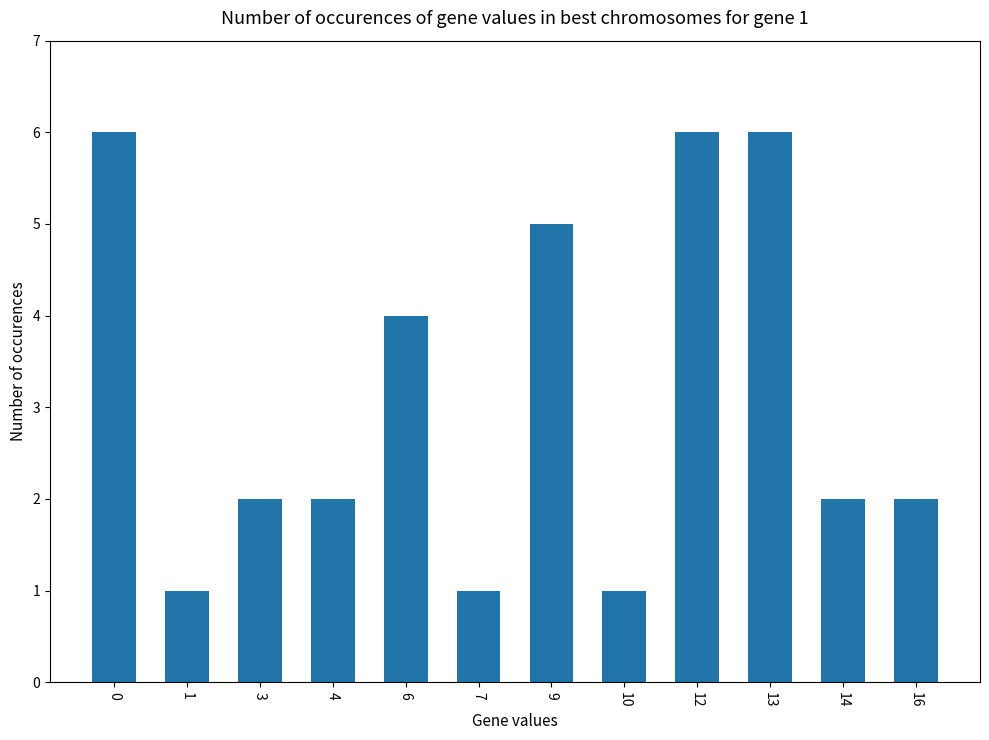

Reading left to right, extract all data points from this chart.

6	1	2	2	4	1	5	1	6	6	2	2